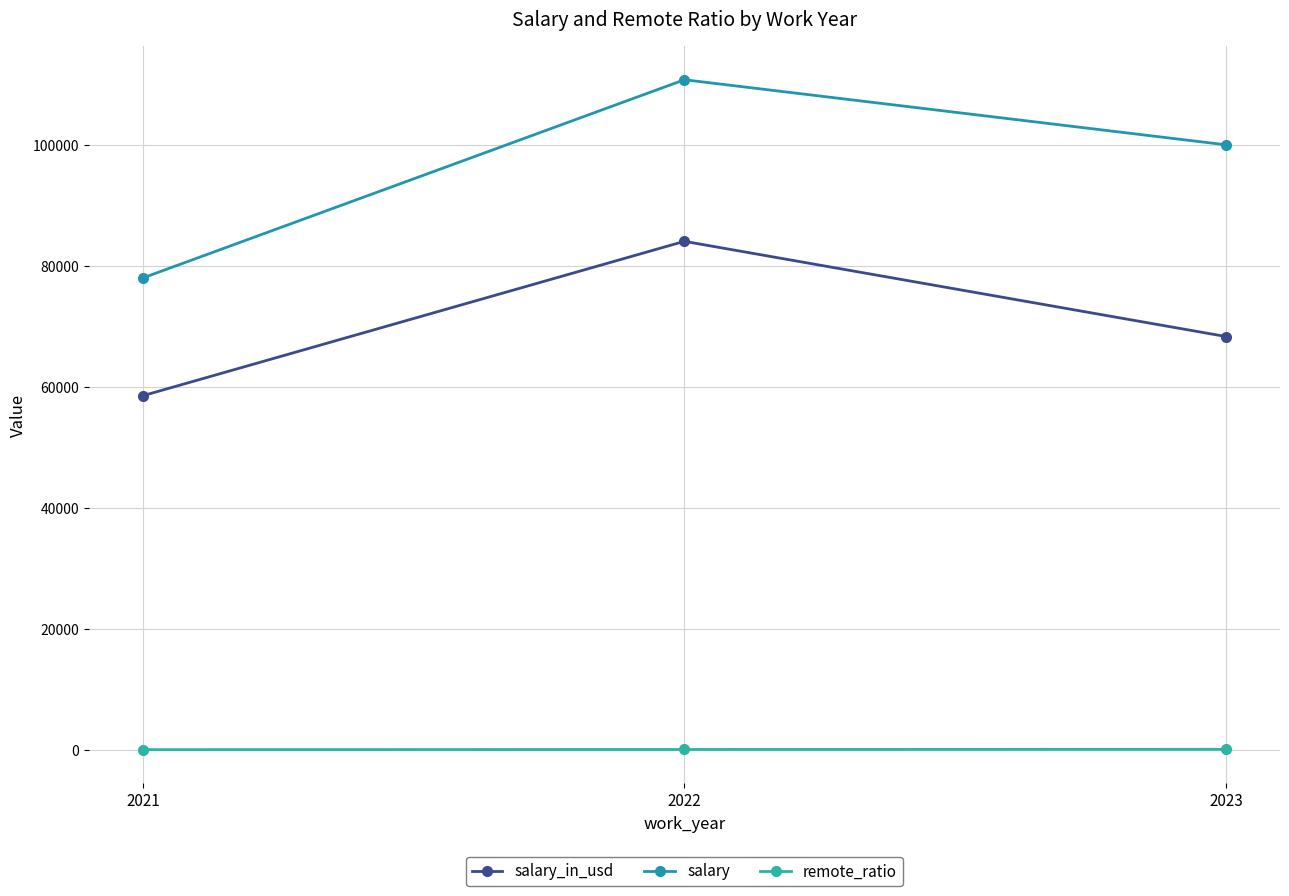

The remote_ratio series shows 100.0 at 2023. True or false?

True